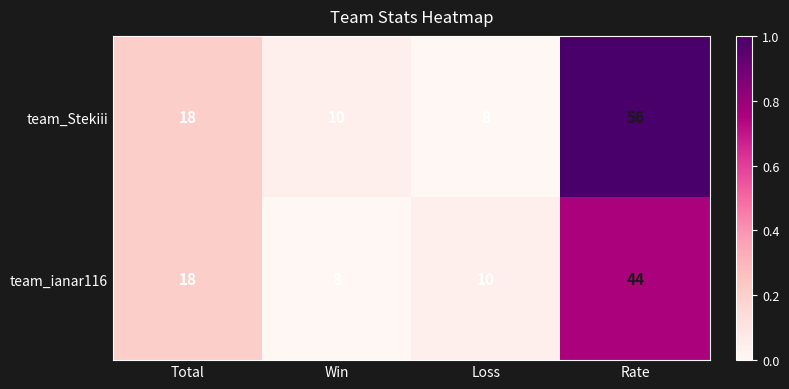

Which series has the largest total across all categories?

team_Stekiii